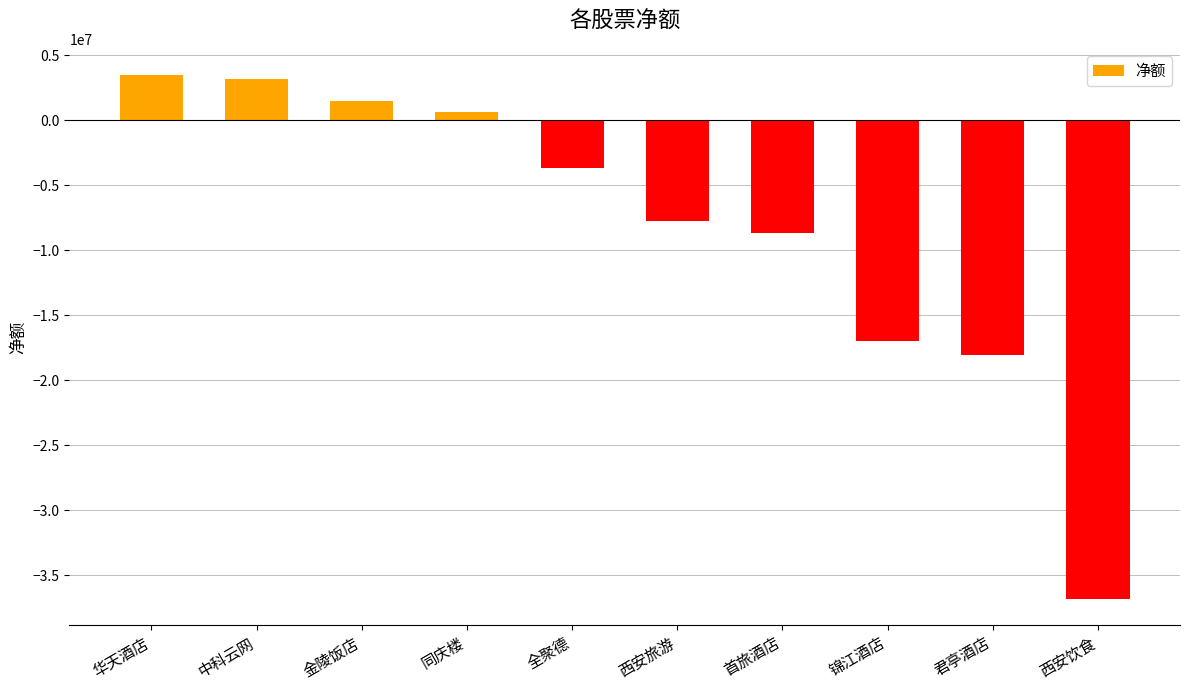

What is the change in value from 首旅酒店 to 锦江酒店?

-8321530